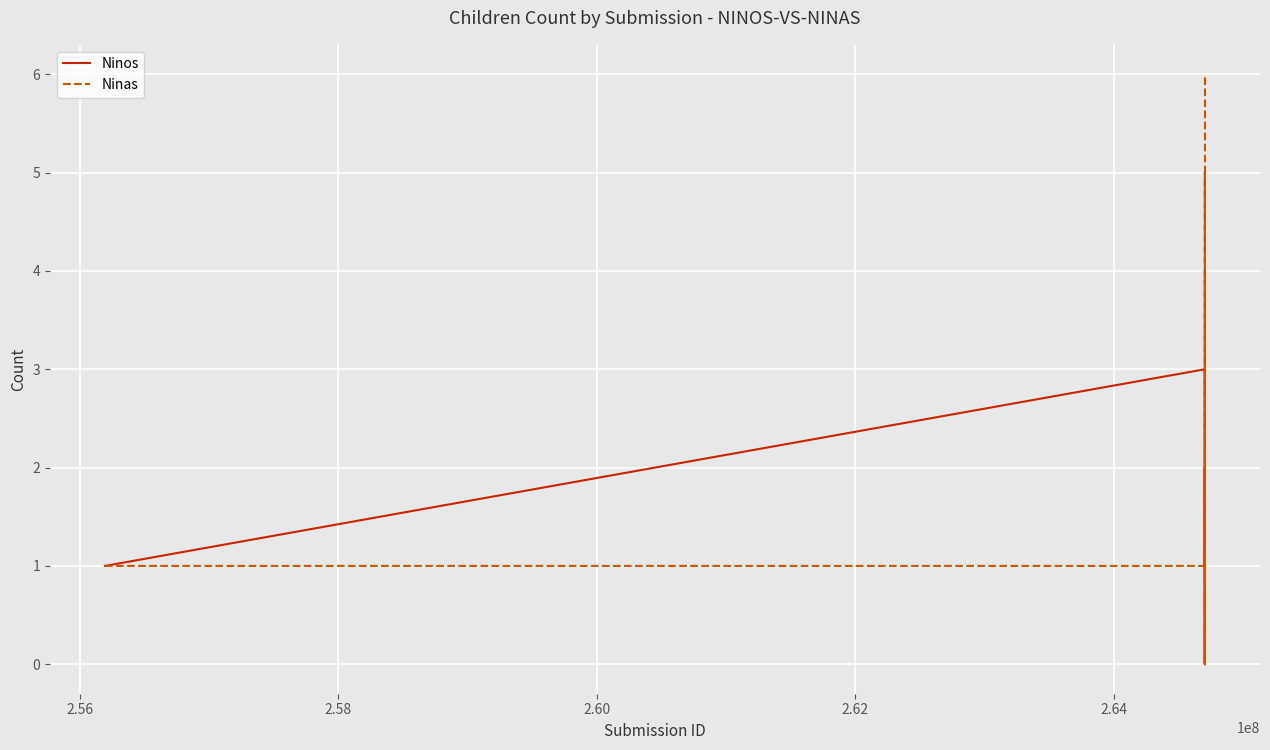

Which series has the largest total across all categories?

Ninas